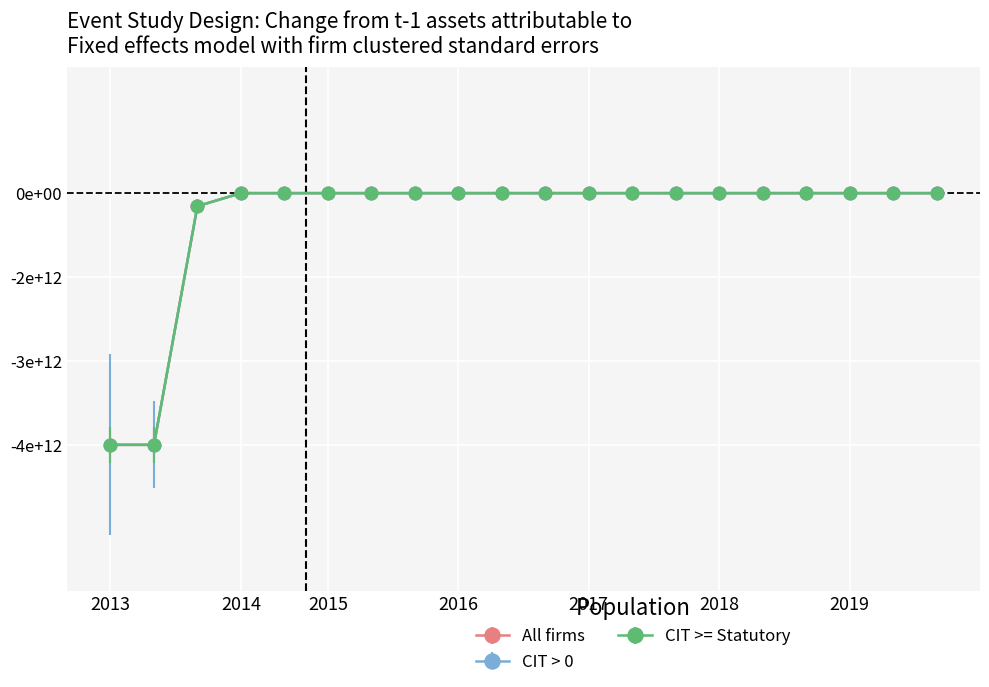

Which category has the lowest value across all series?

2013